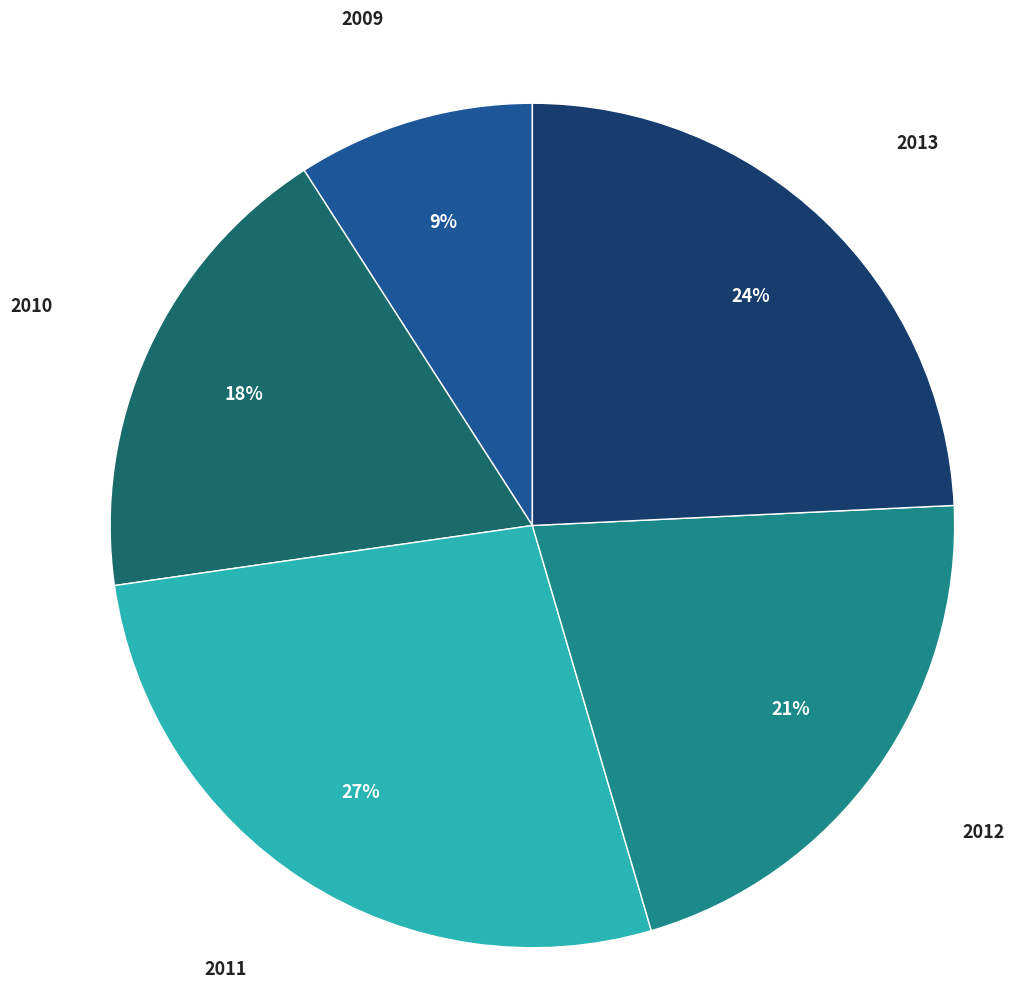

Does any single category account for the majority?

No